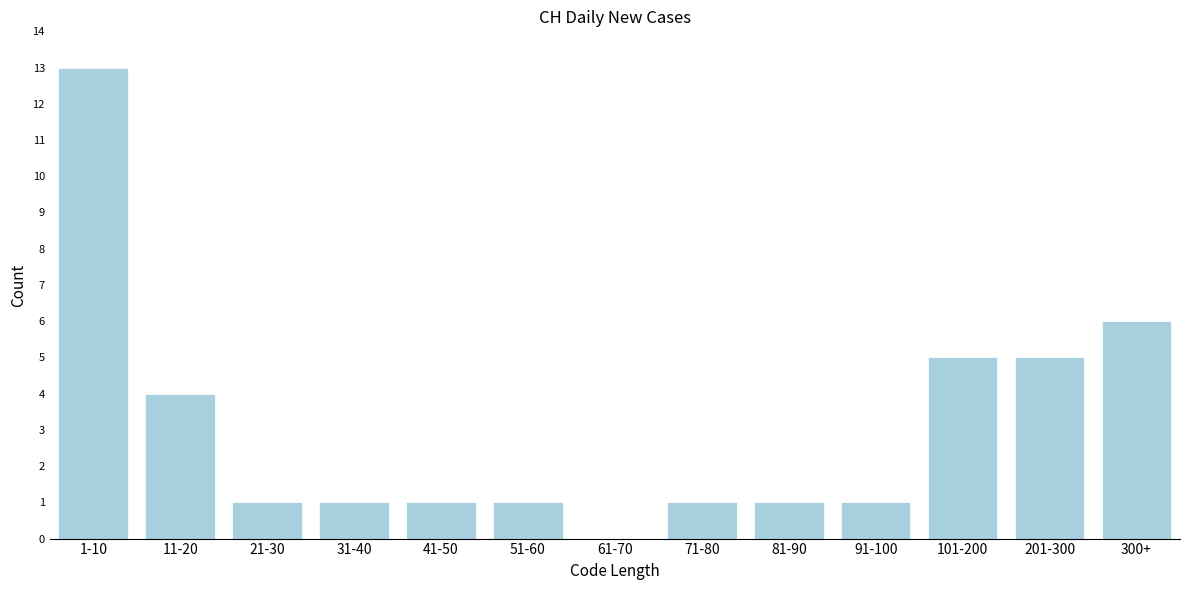

Reading left to right, extract all data points from this chart.

1-10=13	11-20=4	21-30=1	31-40=1	41-50=1	51-60=1	61-70=0	71-80=1	81-90=1	91-100=1	101-200=5	201-300=5	300+=6